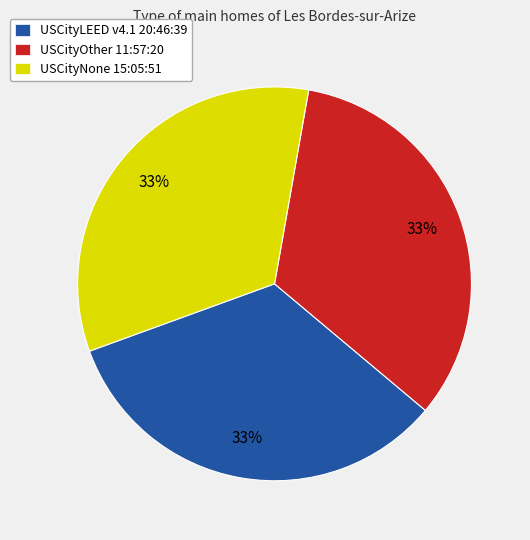

What is the ratio of the value at USCityOther 11:57:20 to the value at USCityLEED v4.1 20:46:39?

1.0